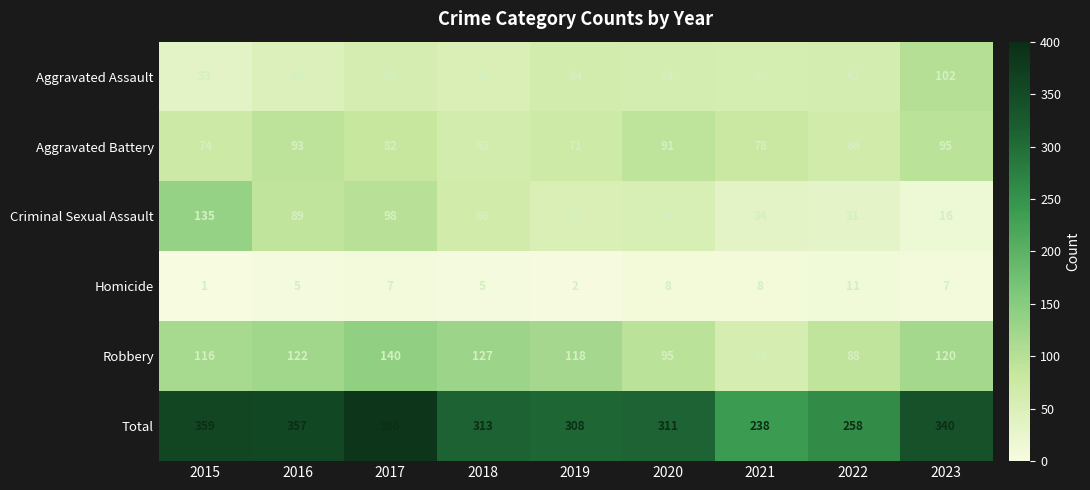

At which label is Criminal Sexual Assault closest to 75?

2018